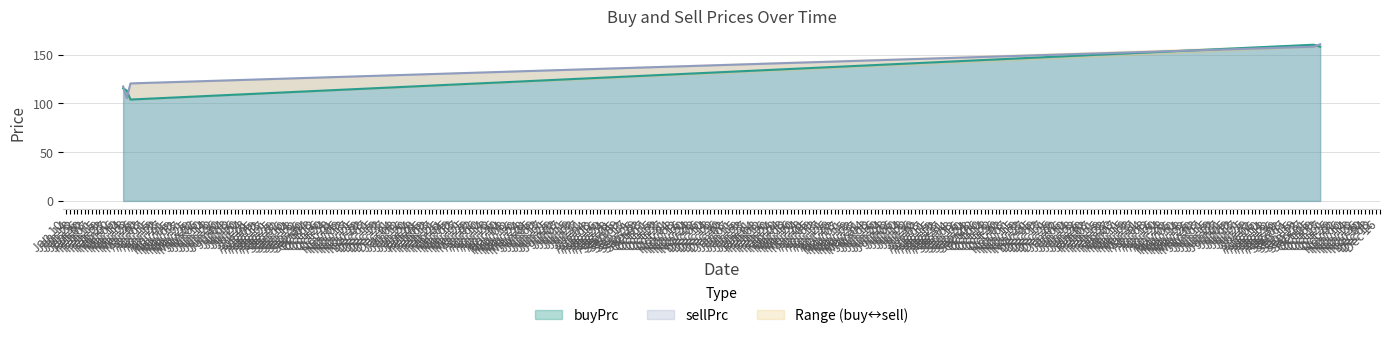

How many data points in sellPrc are above 120?

3